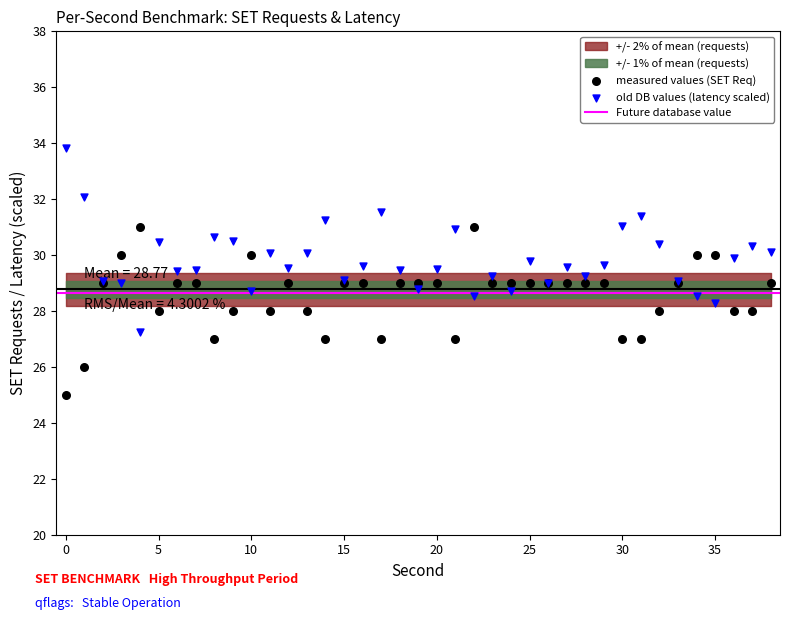

Which series contains the lowest Y value?

measured values (SET Req)